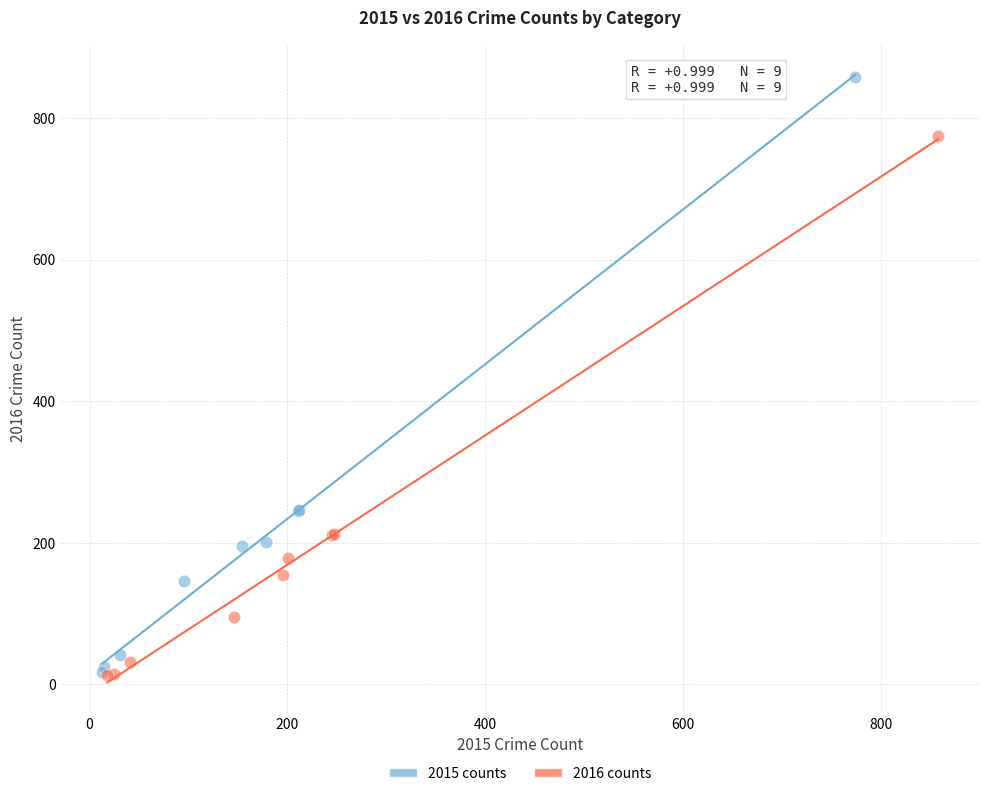

Which series reaches the maximum Y coordinate?

2015 counts